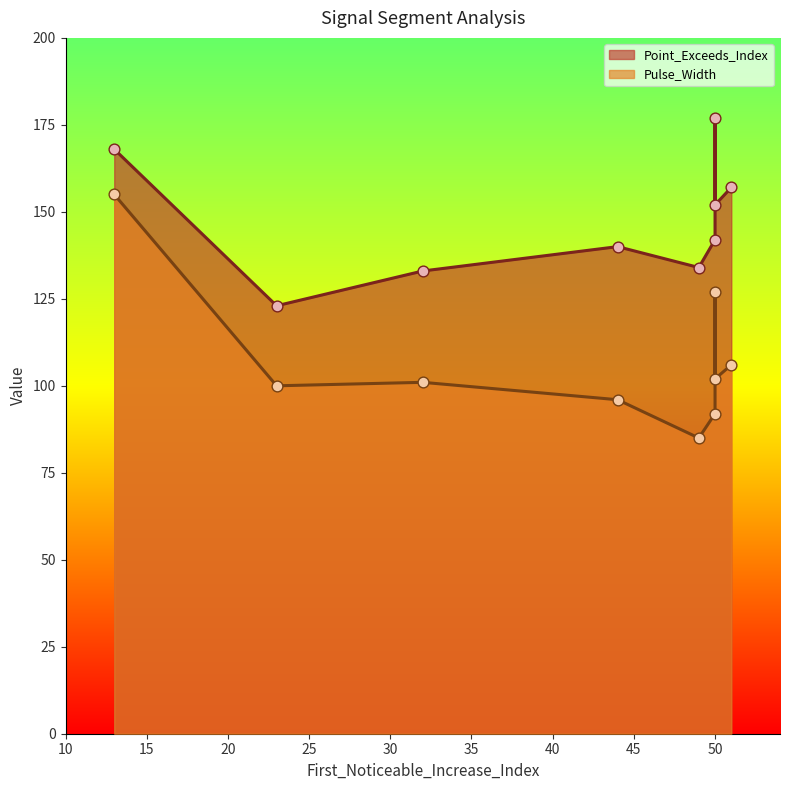

At which category is the sum across all series the highest?

13